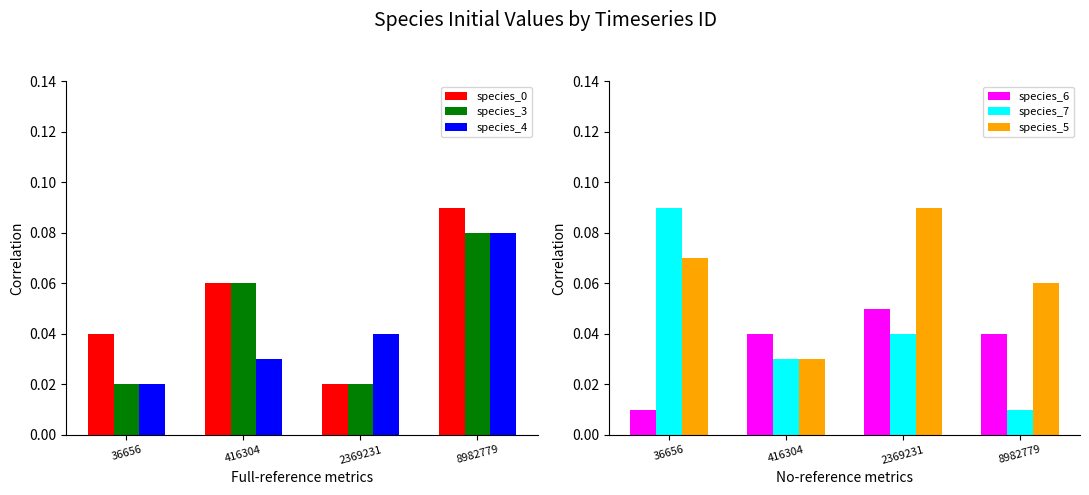

At which category is the sum across all series the highest?

8982779